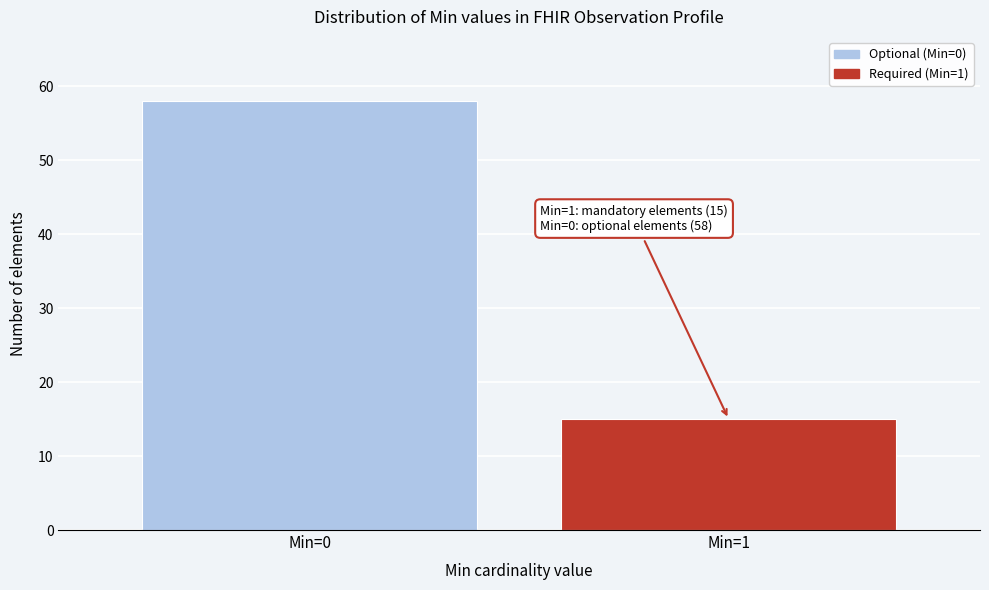

Reading left to right, list all the values displayed in this chart.

Min=0=58	Min=1=15